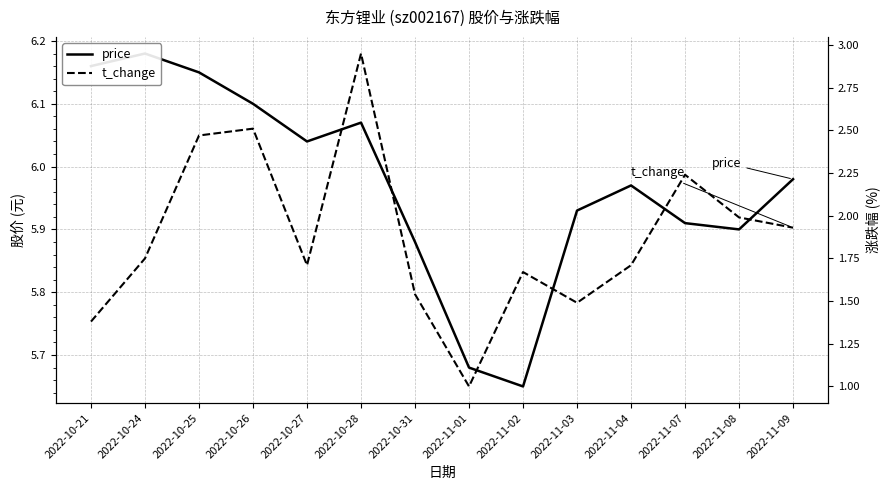

The value of price at 2022-11-02 is 9.5. True or false?

False